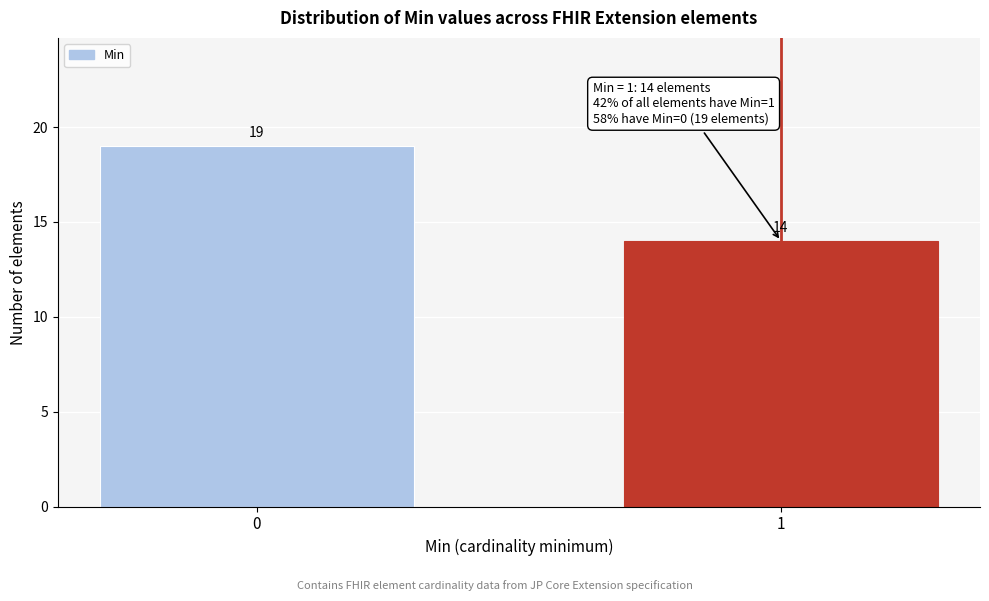

Reading right to left, extract all data points from this chart.

1=14	0=19